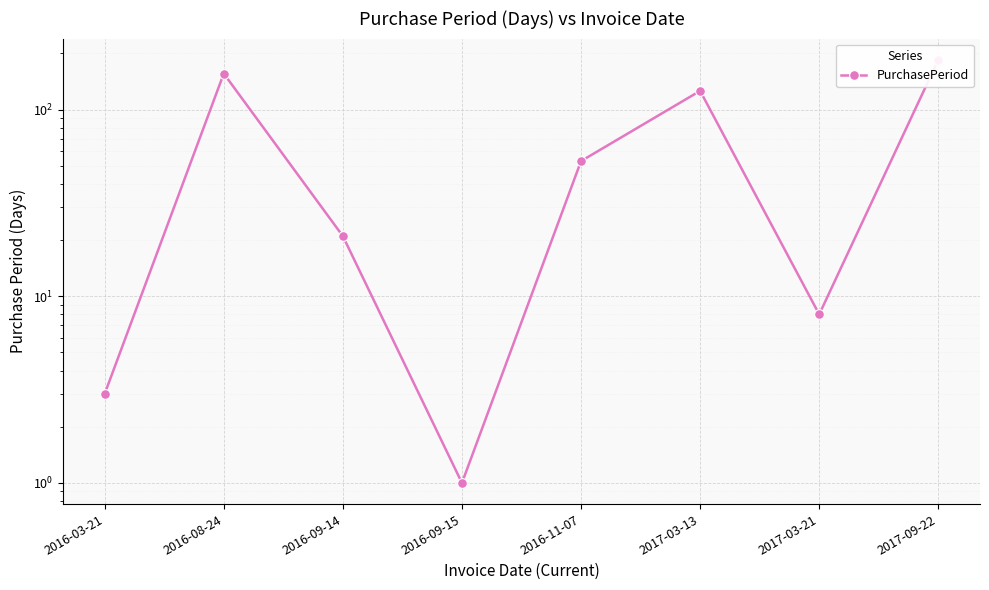

How many lines are shown in the chart?

1